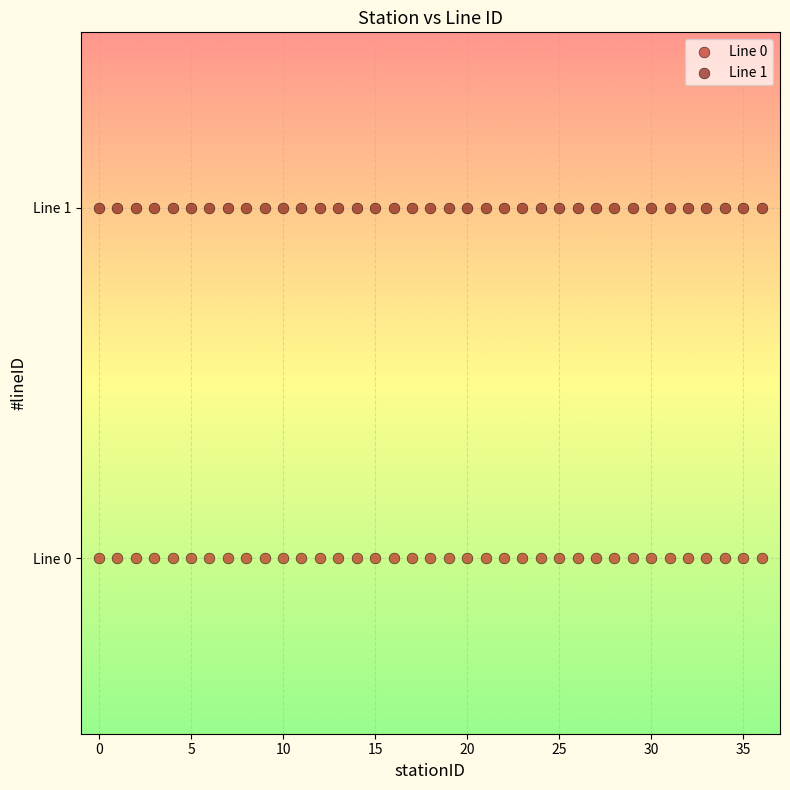

Which series reaches the maximum Y coordinate?

Line 1